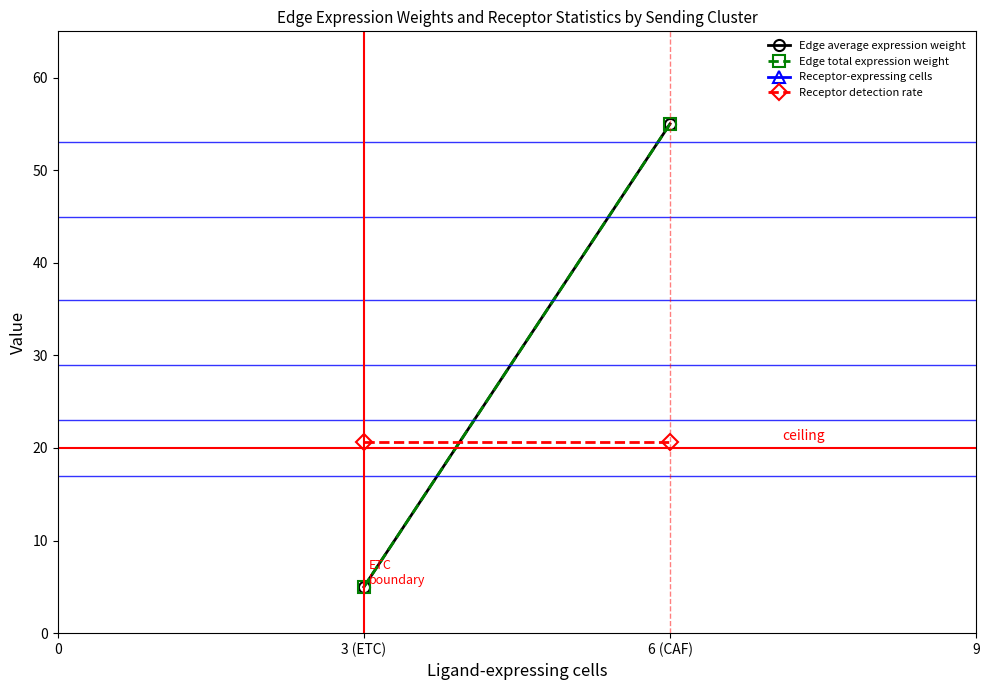

Rank the categories by Receptor-expressing cells value from lowest to highest.

3 (ETC), 6 (CAF)